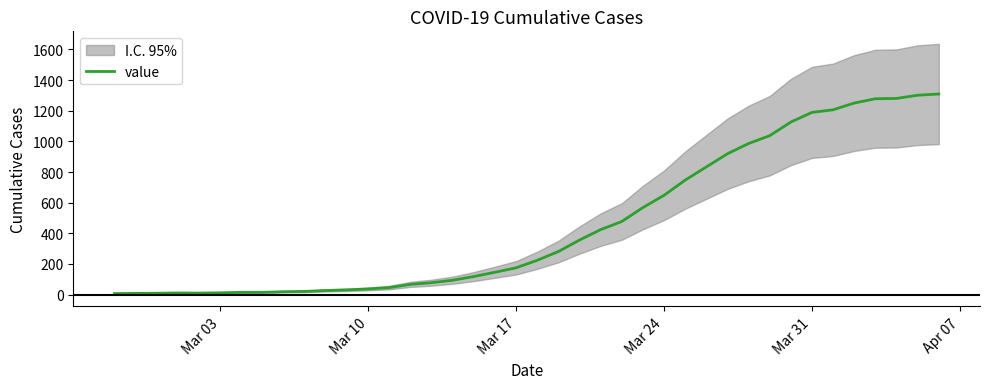

What is the highest value of the value series?

1309